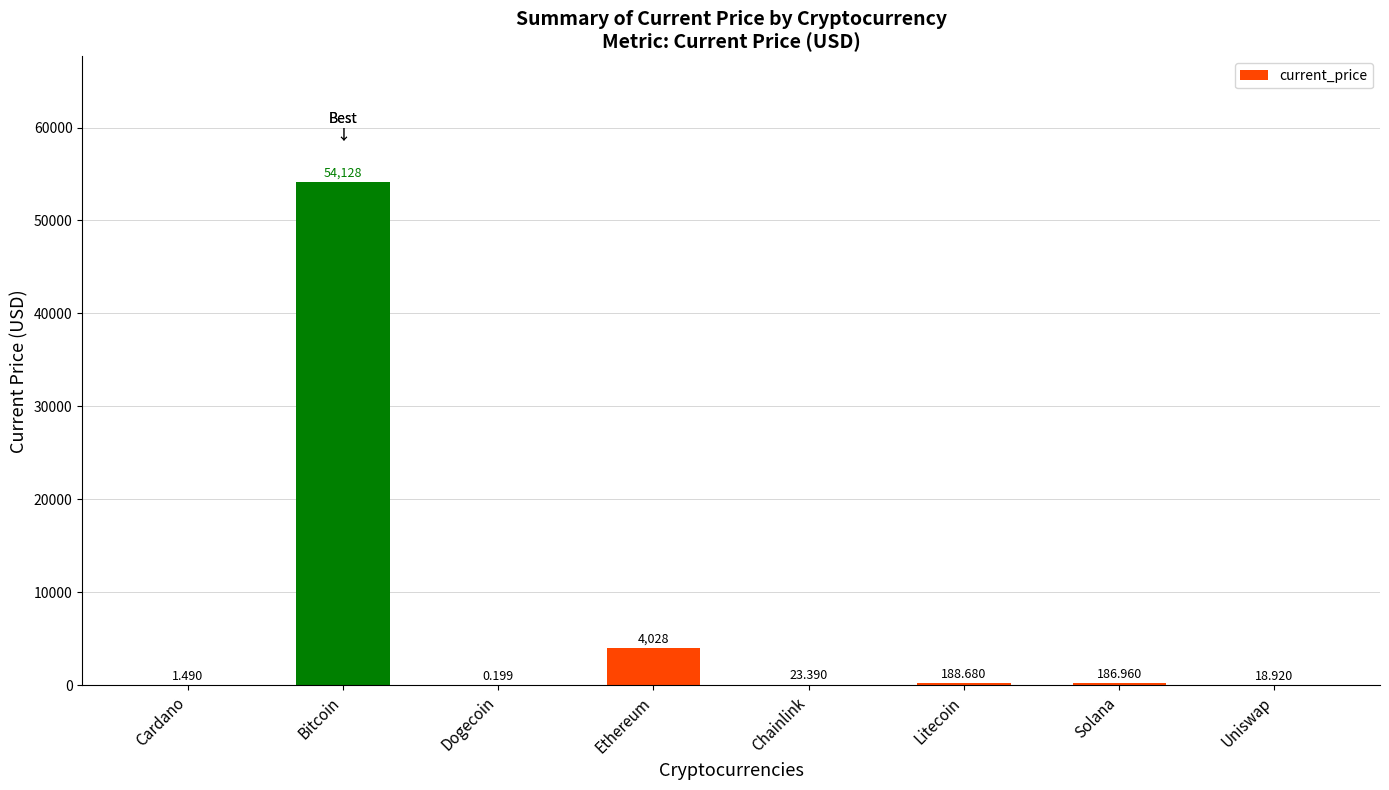

Between Cardano and Solana, which is larger?

Solana